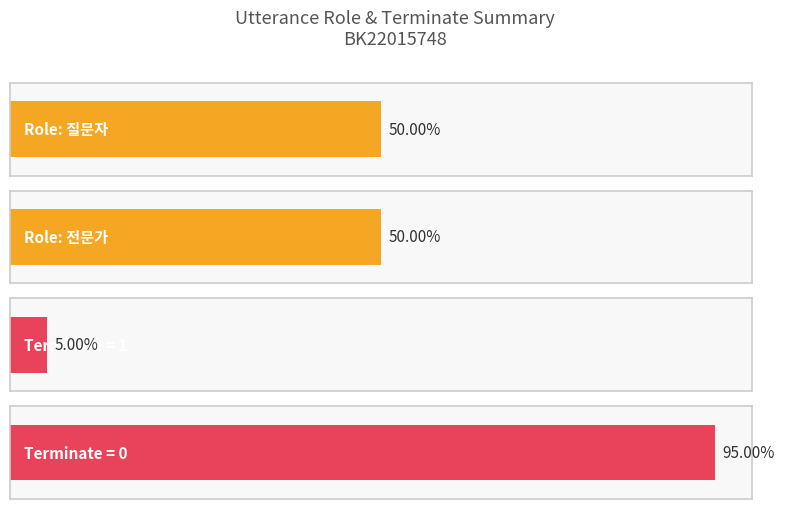

The value at 3 is 0. True or false?

False